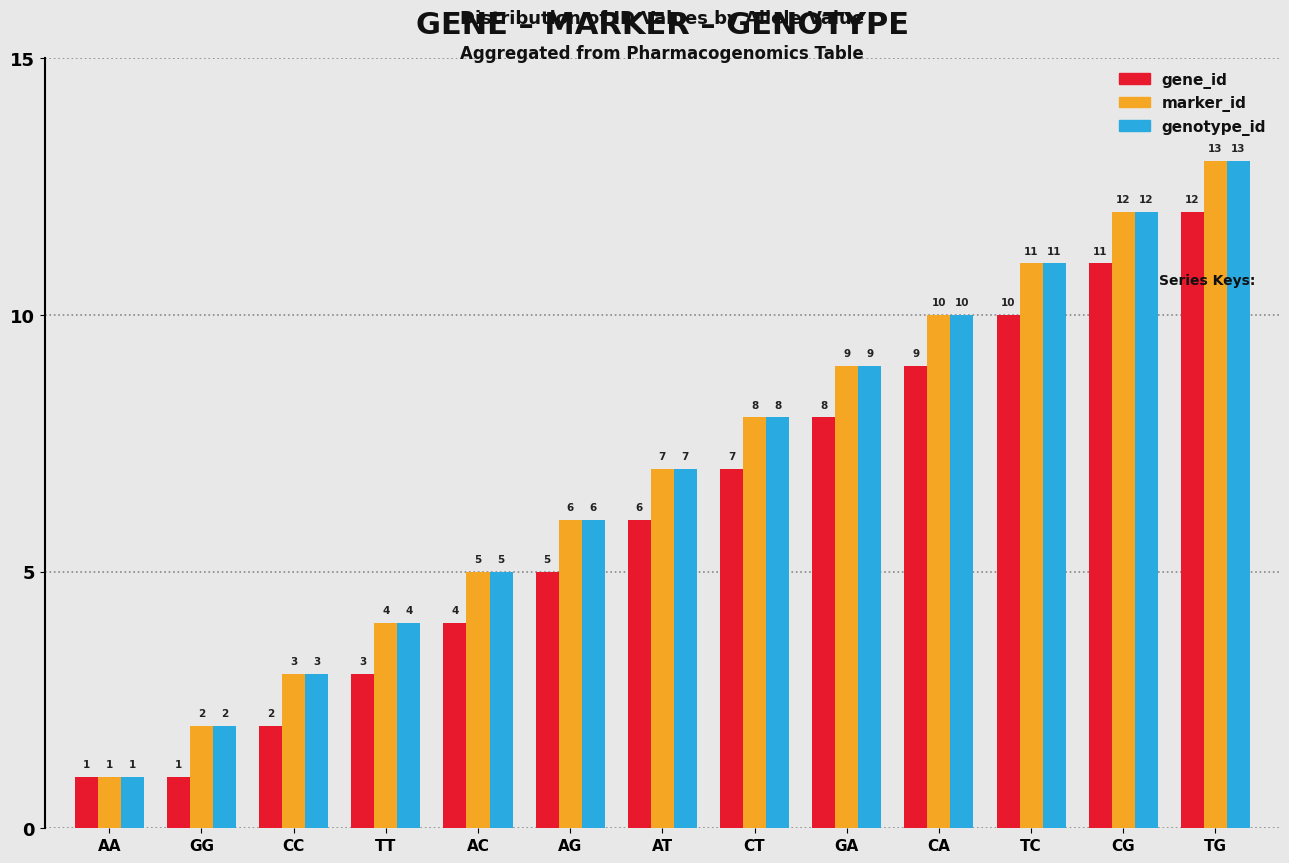

The marker_id series shows 4 at TT. True or false?

True